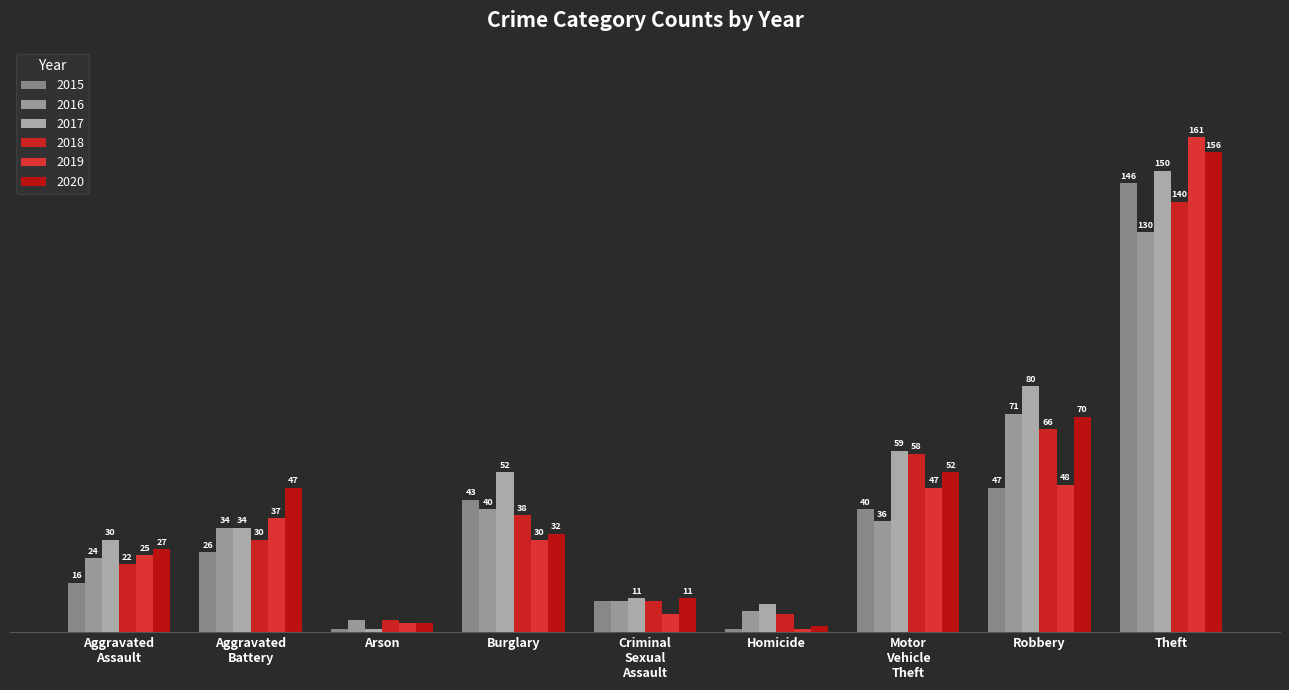

Are the bars horizontal?

No